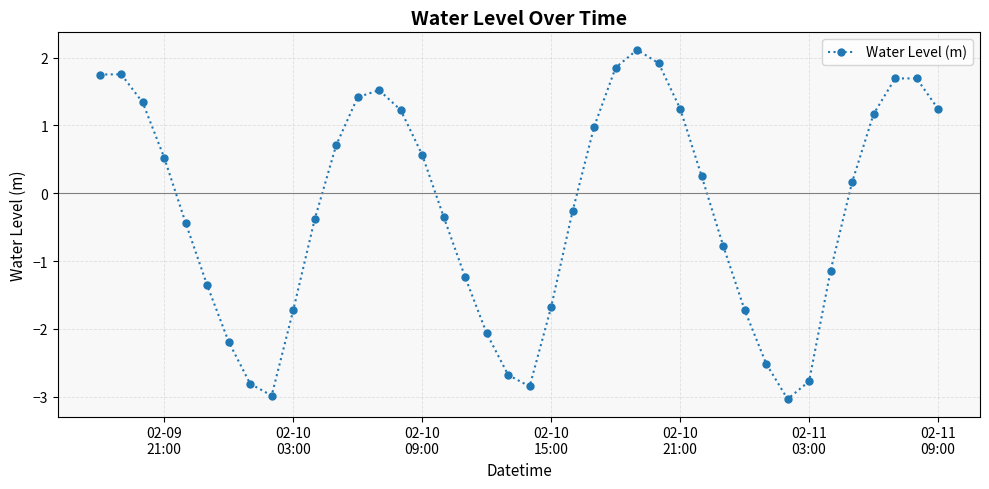

True or false: the data has more than 0 interior local peaks.

True